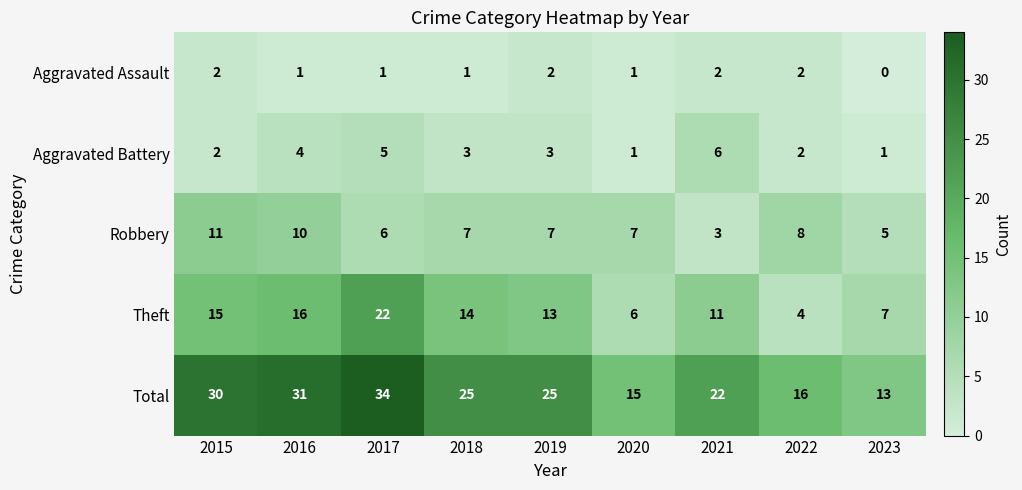

Which series has the largest total across all categories?

Total